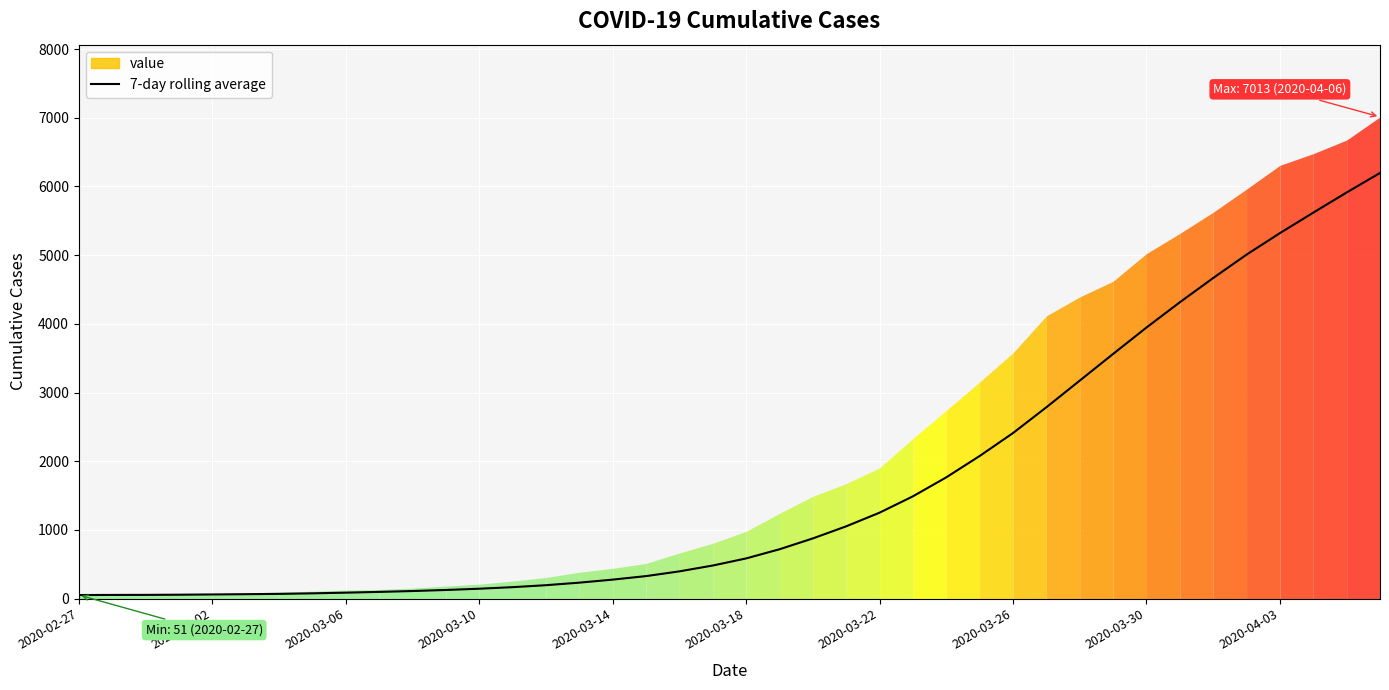

What is the highest value of the 7-day rolling average series?

6196.9